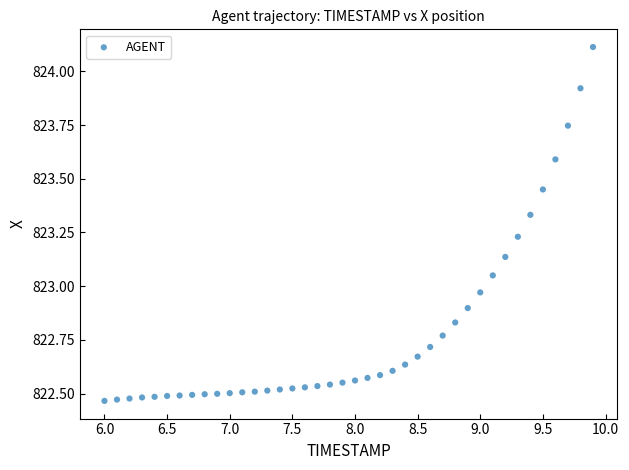

What is the range of Y values (max minus min)?

1.6